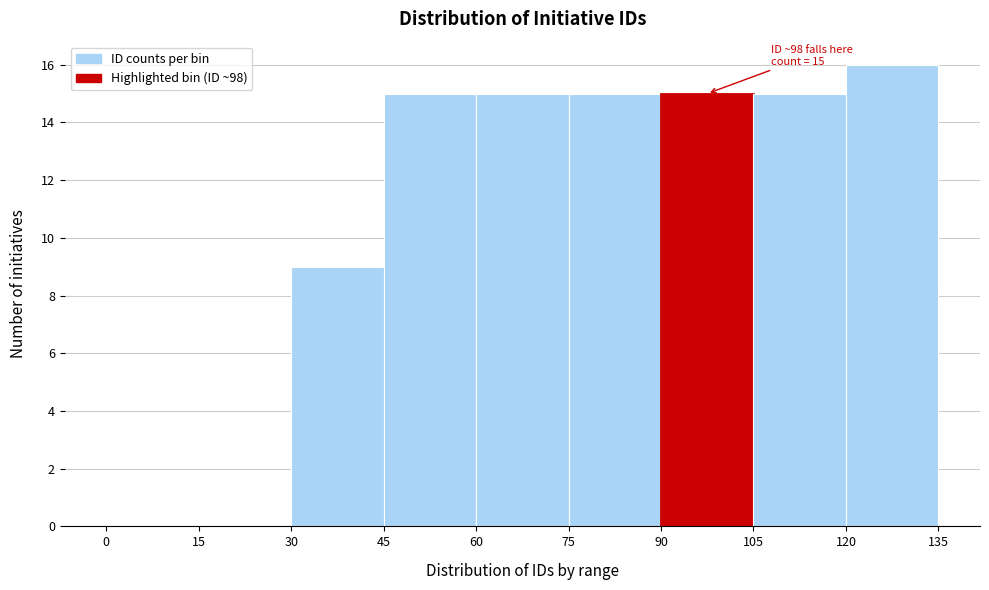

Which range on the x-axis has the tallest bar?

120 to 135